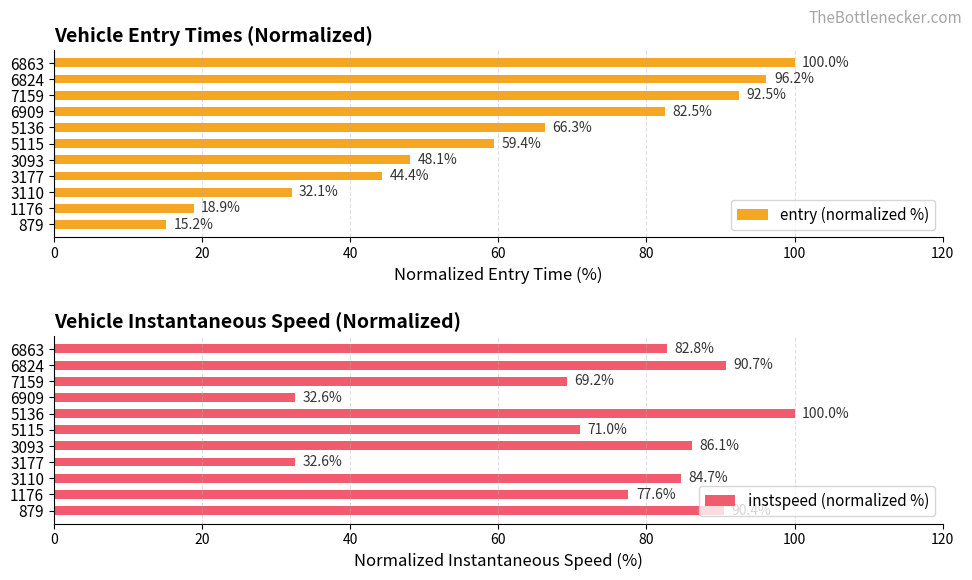

Where is entry (normalized %) nearest to the value 57?

5115